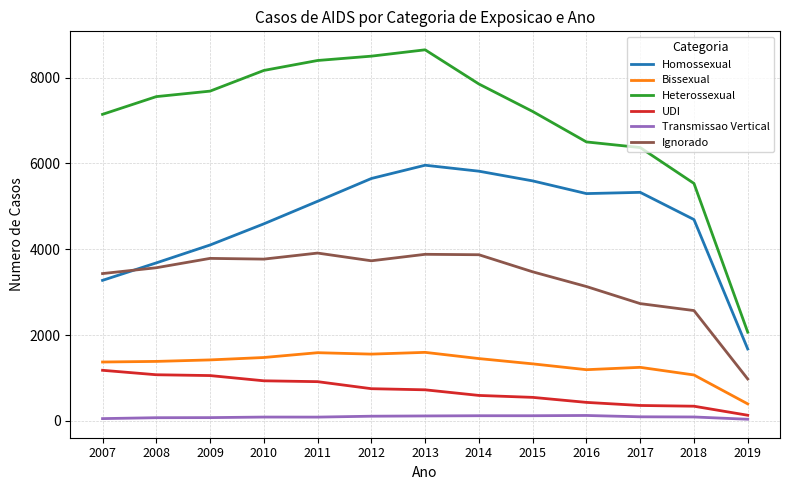

List the series in order of their peak value, highest first.

Heterossexual, Homossexual, Ignorado, Bissexual, UDI, Transmissao Vertical